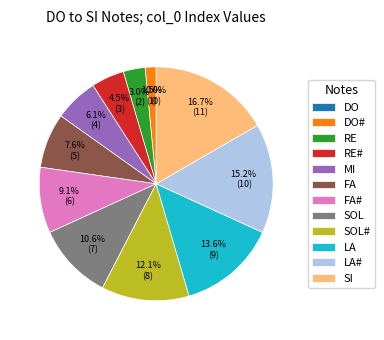

Approximately how many times larger is the value at LA# compared to SOL?

1.4